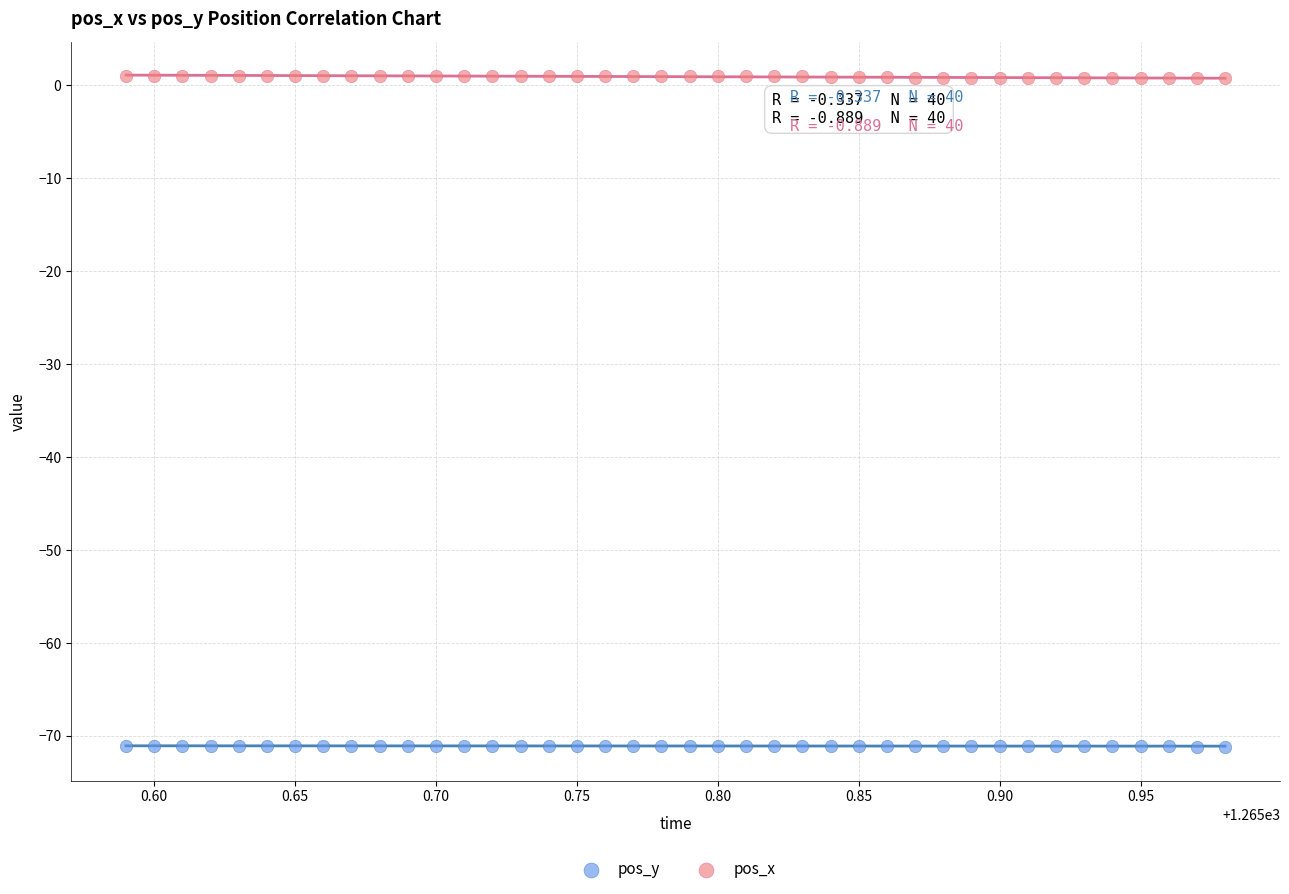

Which series reaches the maximum Y coordinate?

pos_x